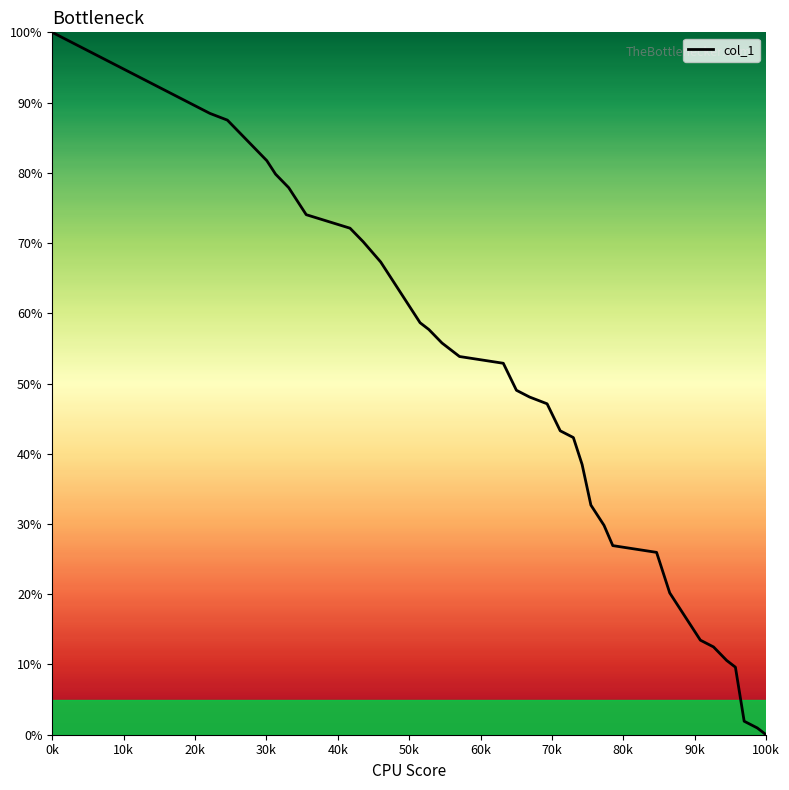

What is the difference between the maximum and minimum values?

1.0